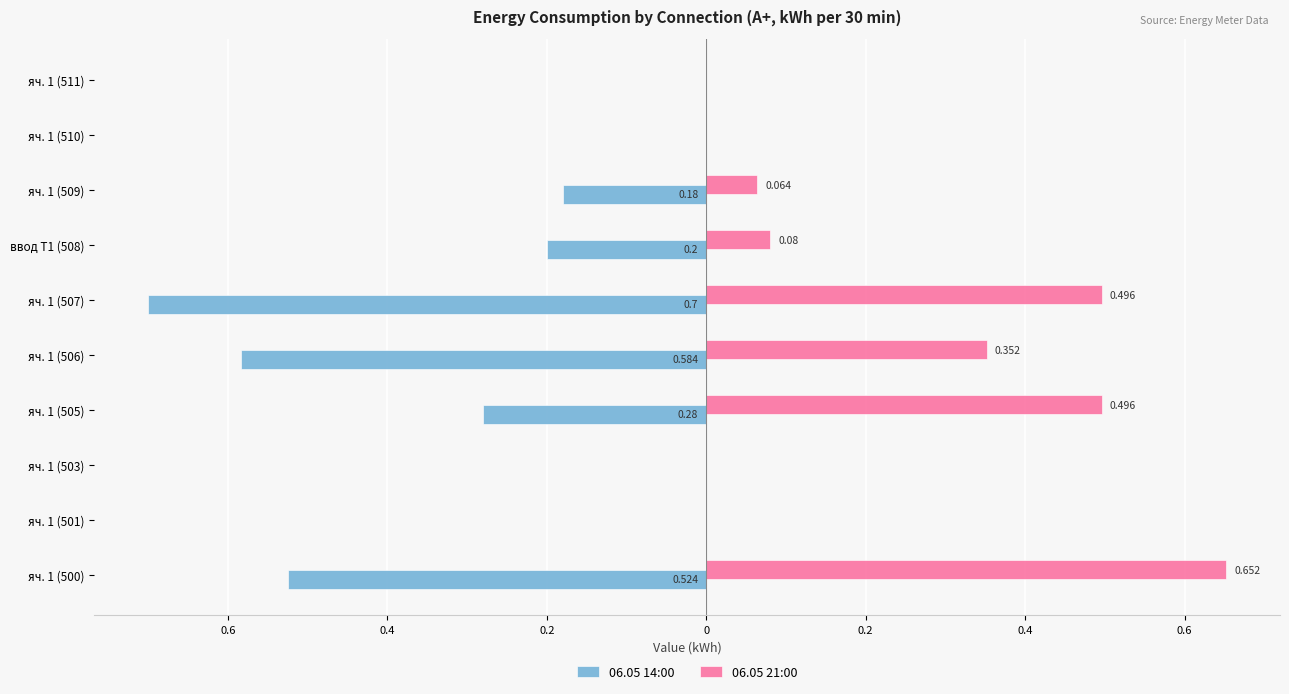

Rank the series by their average value, from lowest to highest.

06.05 14:00, 06.05 21:00